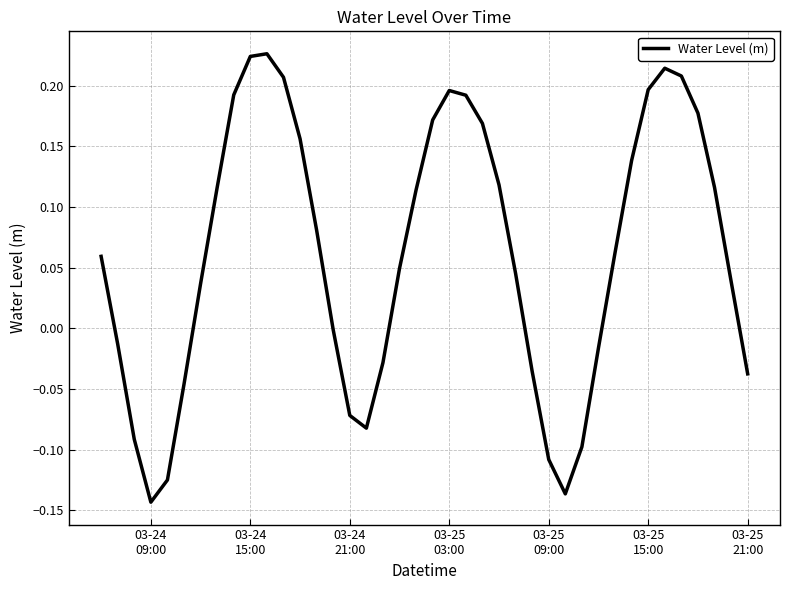

What is the difference between the maximum and minimum values?

0.4